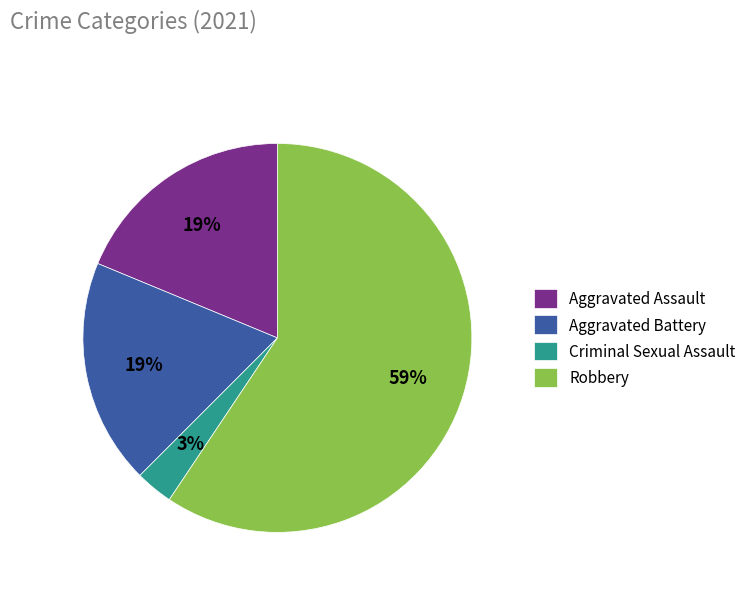

Is it true that Robbery is 53% of the pie?

False